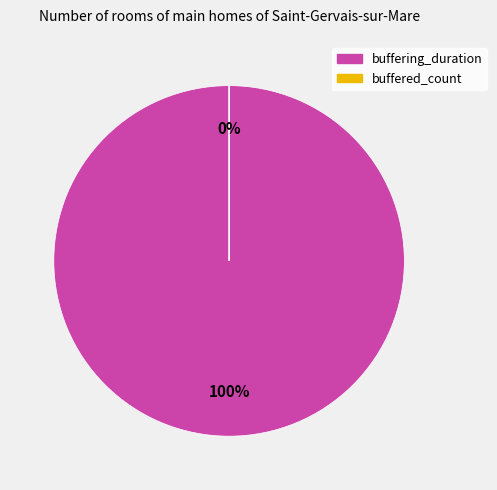

Is it true that buffering_duration is 87% of the pie?

False